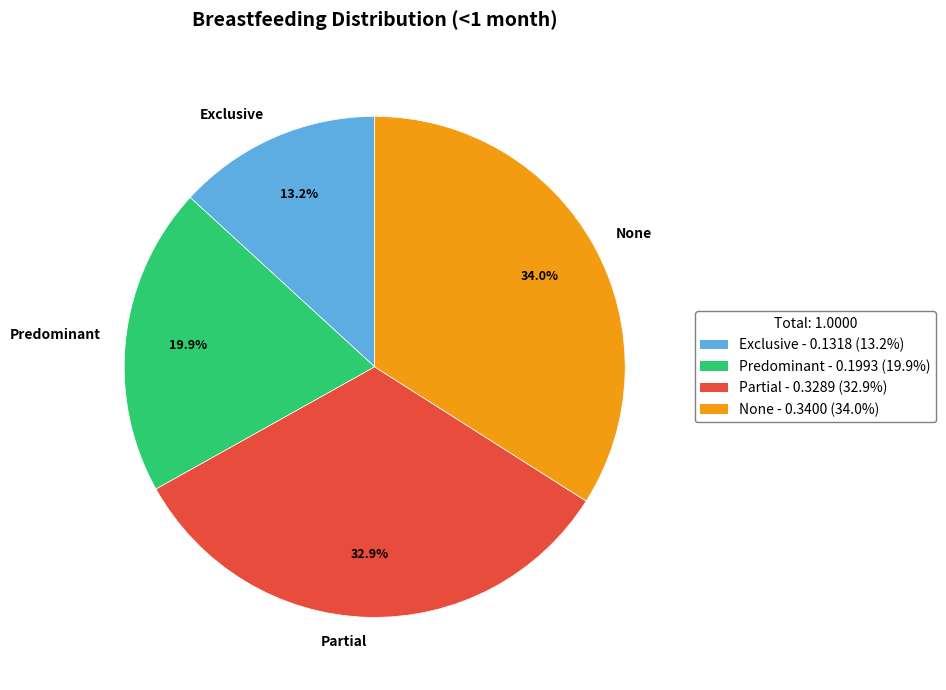

Which slice is the smallest?

Exclusive